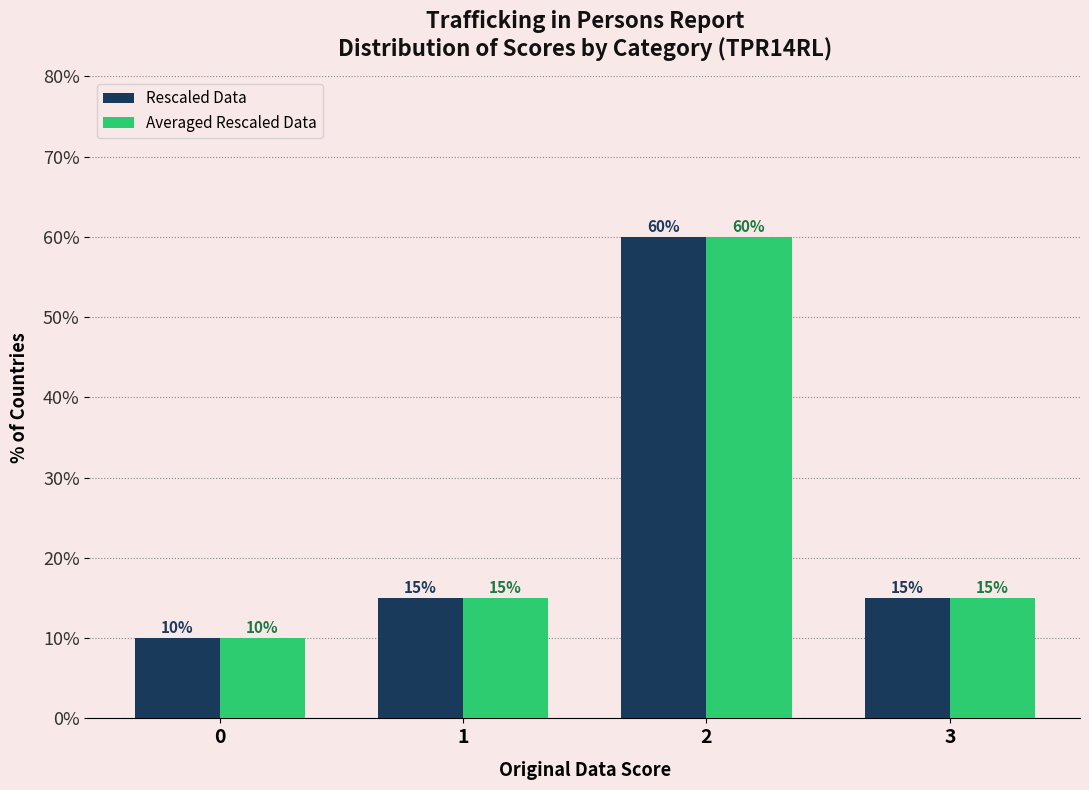

What is the maximum value shown in the chart?

60